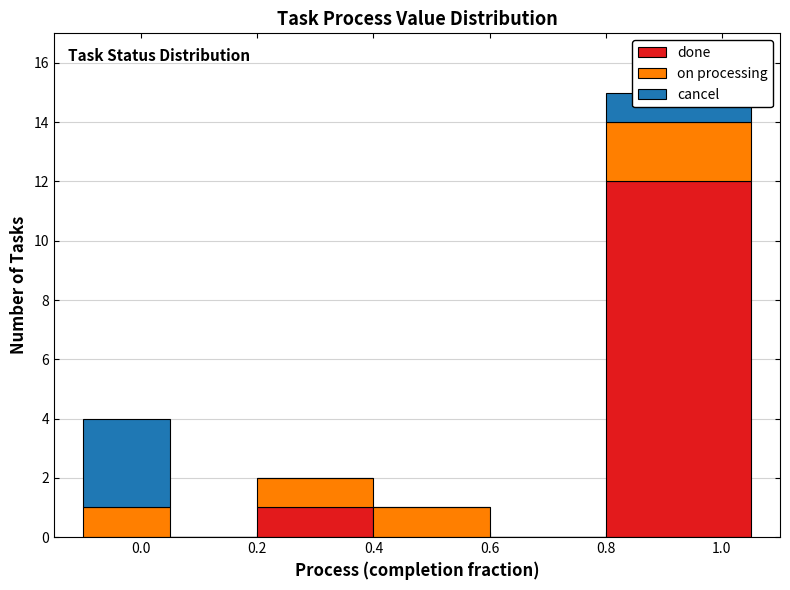

Which range on the x-axis has the tallest stacked bar (by total height)?

0.80 to 1.05